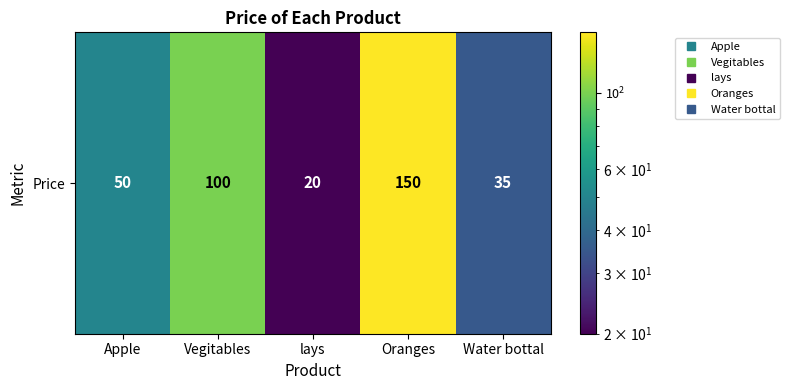

What is the smallest value displayed?

20